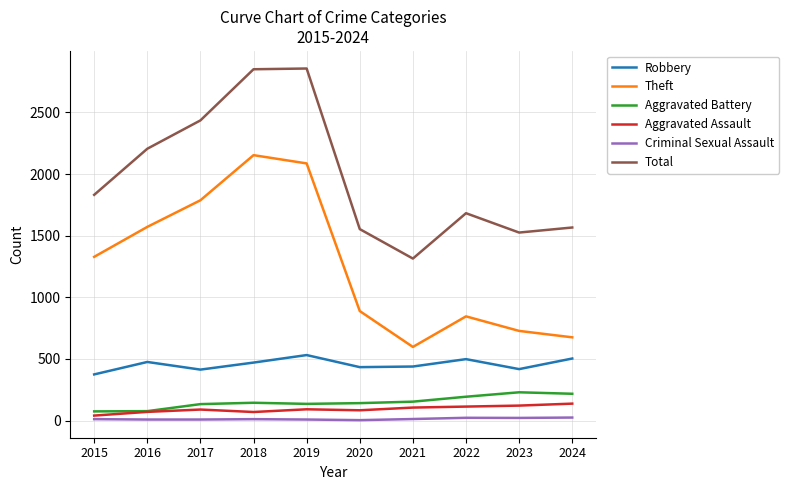

What is the highest value of the Aggravated Assault series?

137